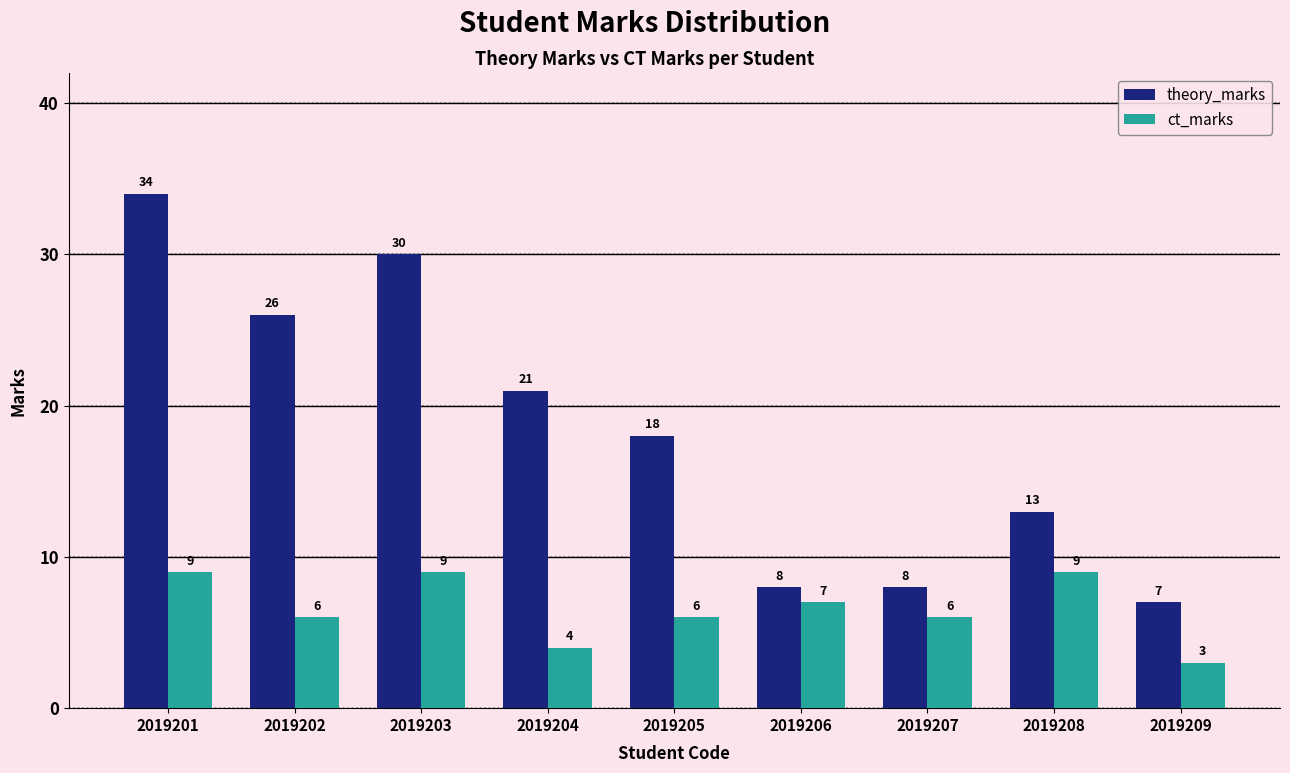

Which series has the widest spread of values?

theory_marks